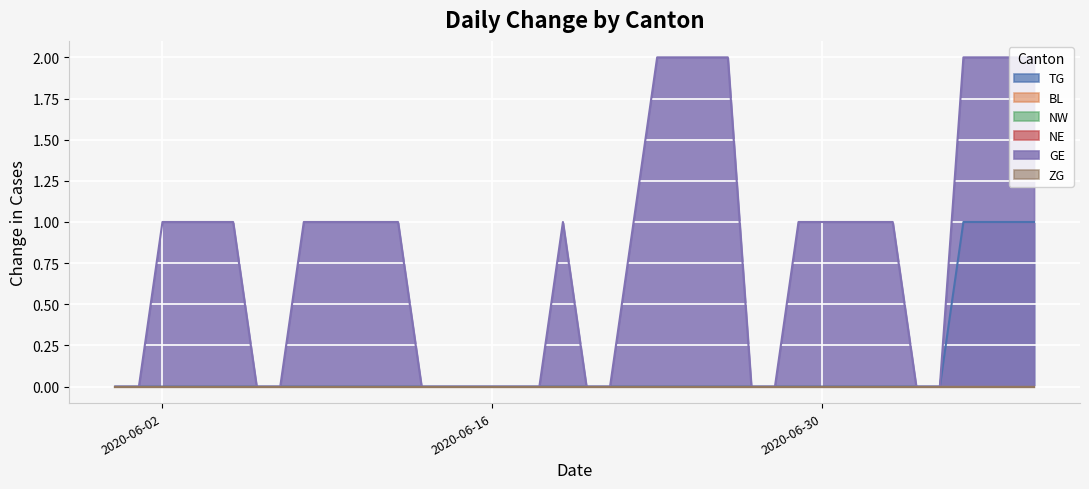

Which series changed the most between 2020-06-16 and 2020-06-22?

GE